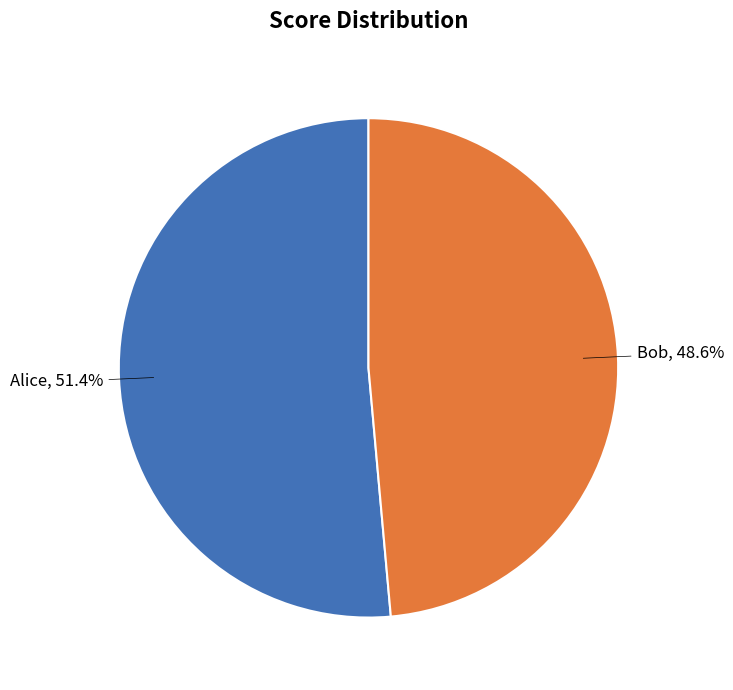

To the nearest percent, what is the difference between the largest and smallest slice percentages?

3%